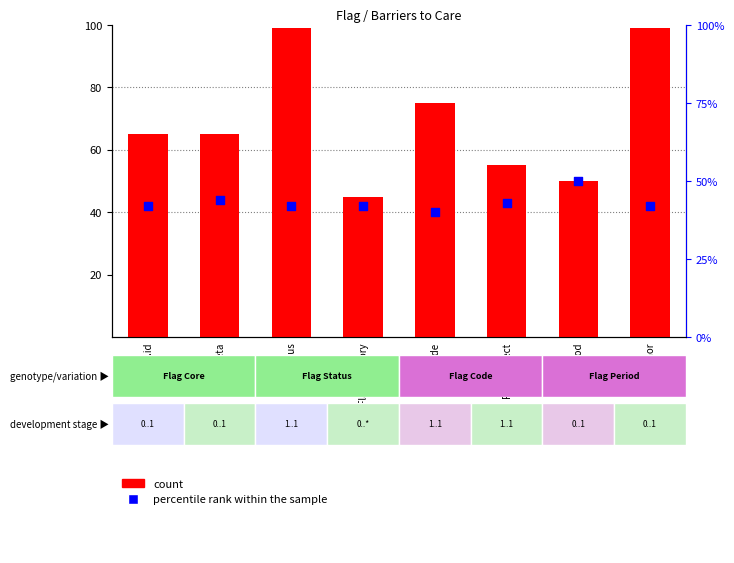

Which series has the largest total across all categories?

count